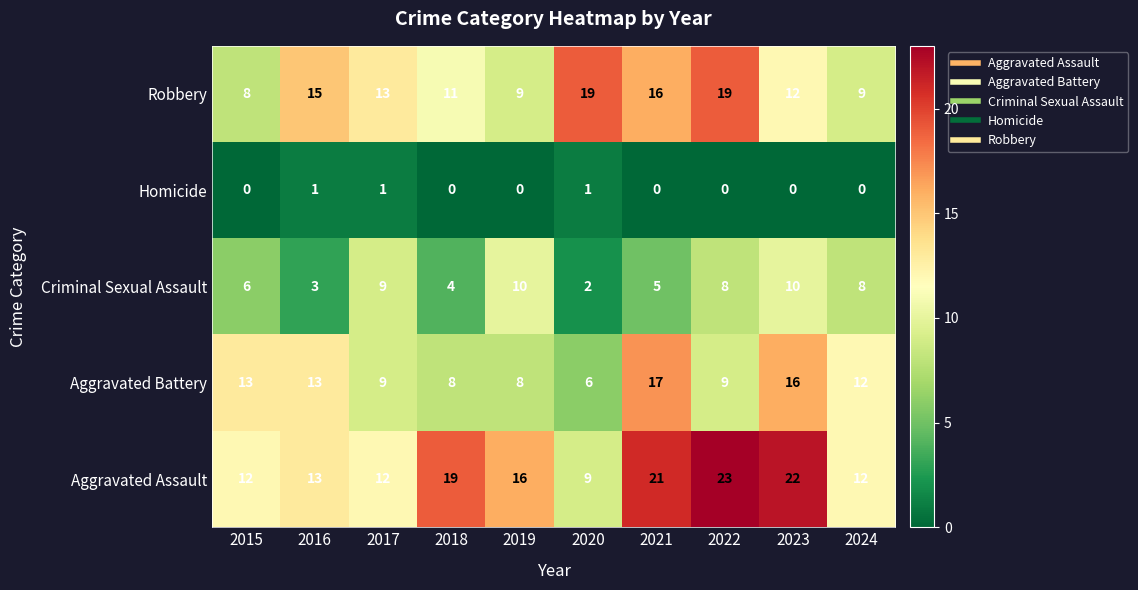

What value does the Aggravated Battery series have at 2015, to the nearest 5?

15